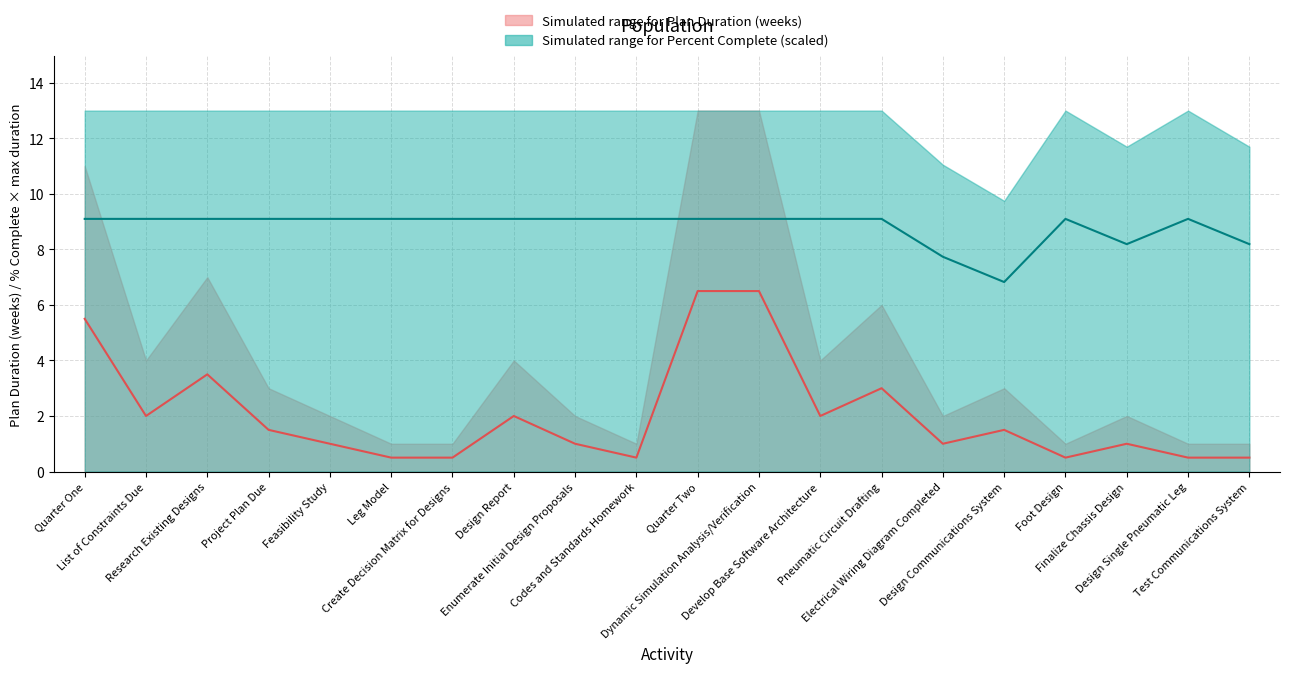

True or false: Plan Duration median and % Complete median intersect in this chart.

False